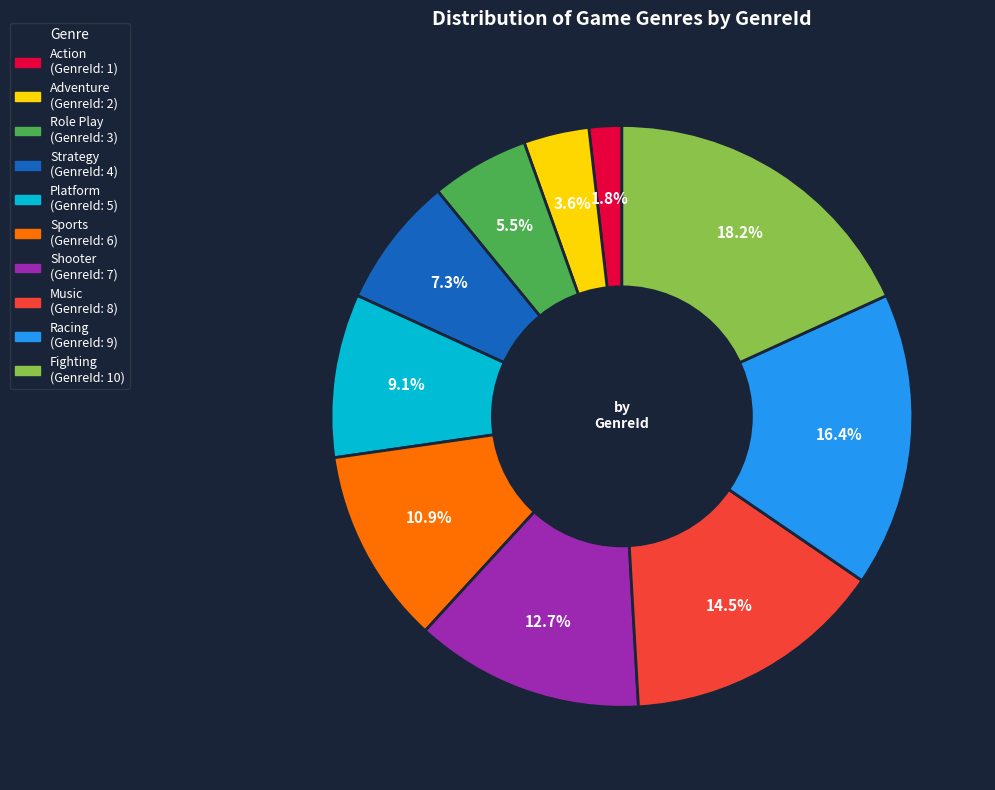

Rank the categories by value from lowest to highest.

Action, Adventure, Role Play, Strategy, Platform, Sports, Shooter, Music, Racing, Fighting